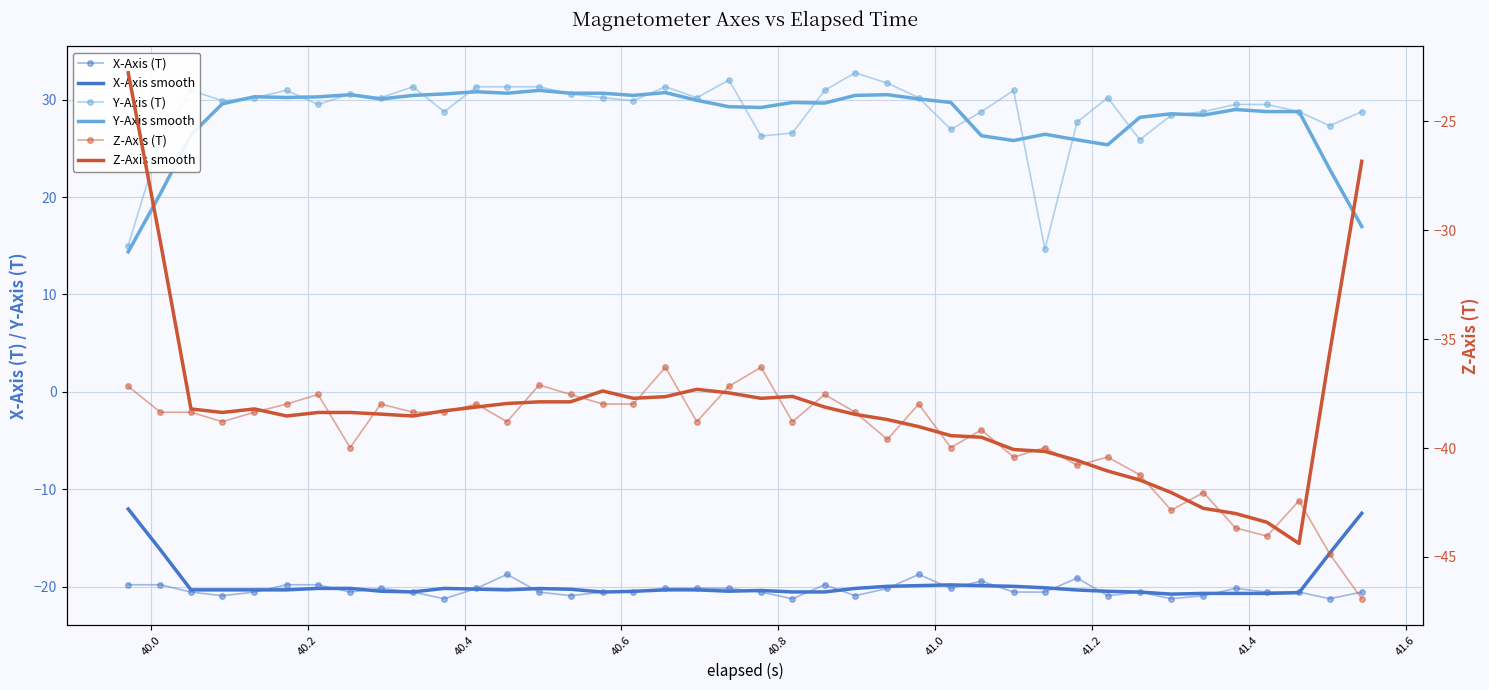

True or false: X-Axis (T) and Z-Axis smooth intersect in this chart.

False